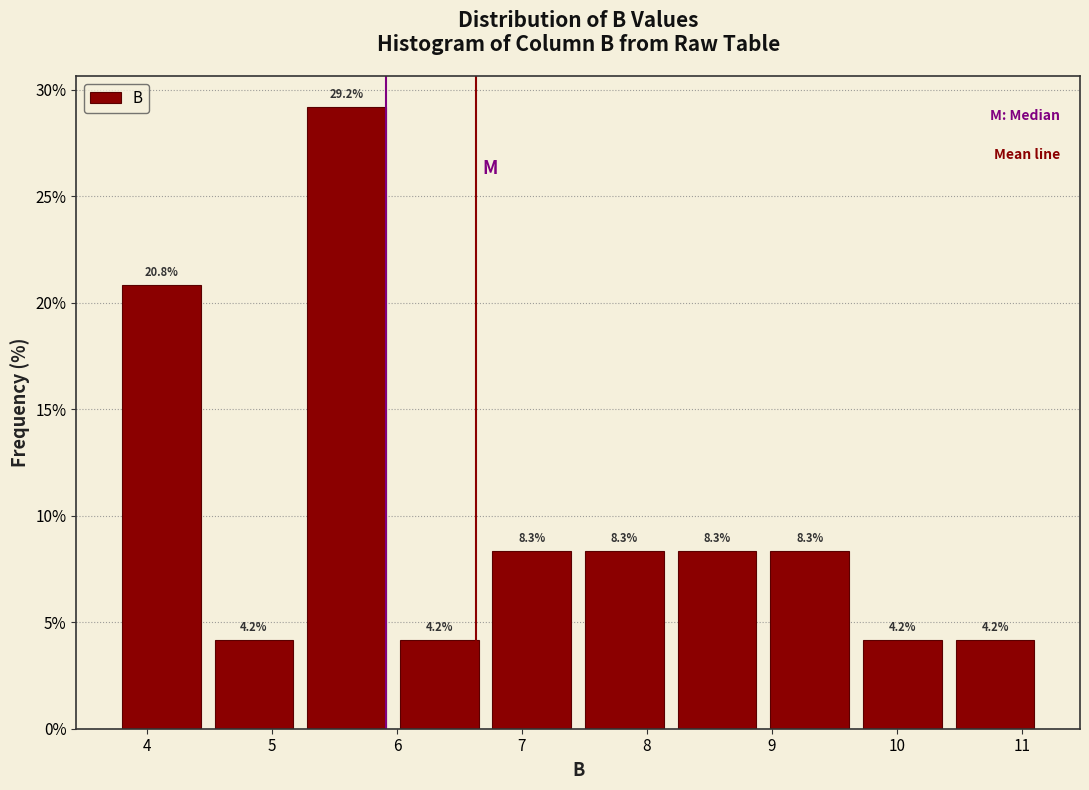

Reading left to right, transcribe this chart: for each bar, give the range it covers on the x-axis and its height. The bar edges are not printed on the chart, so give them approximately, as read against the axis.

3.8 to 4.5: 20.8
4.5 to 5.3: 4.2
5.3 to 6.0: 29.2
6.0 to 6.8: 4.2
6.8 to 7.5: 8.3
7.5 to 8.2: 8.3
8.2 to 9.0: 8.3
9.0 to 9.7: 8.3
9.7 to 10.5: 4.2
10.5 to 11.2: 4.2